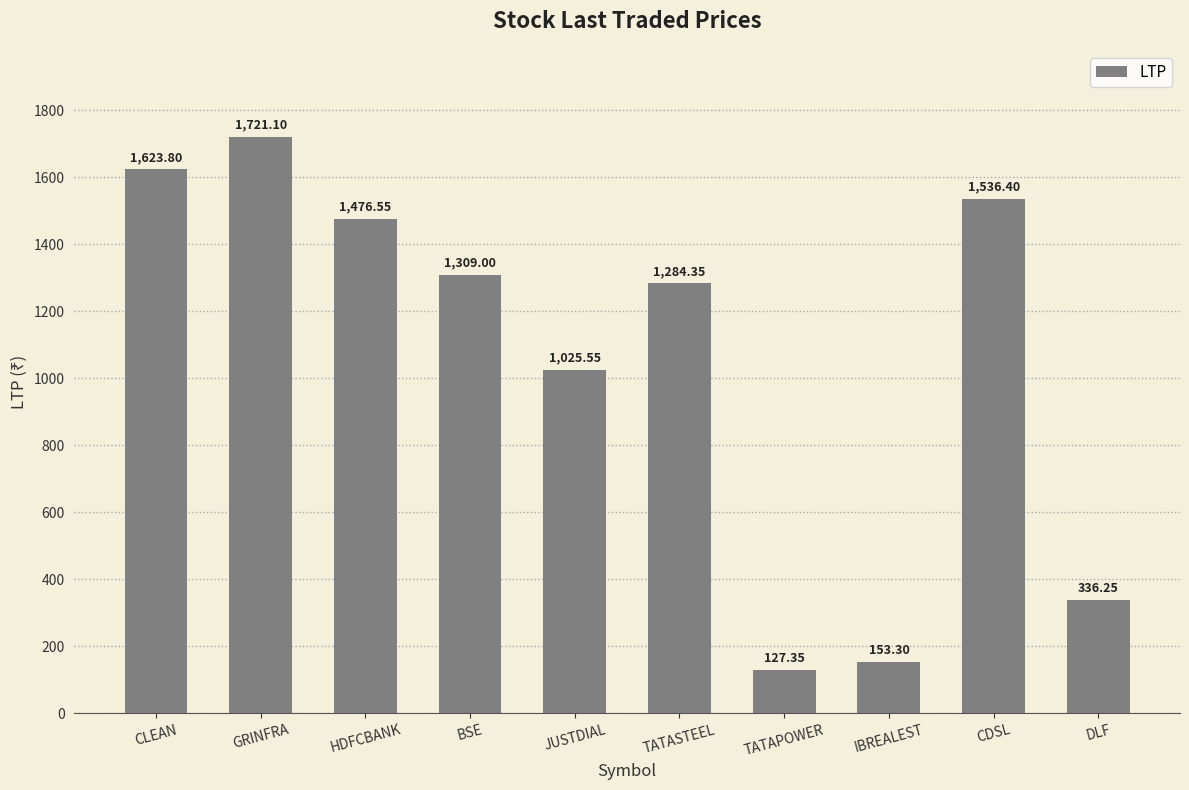

What is the difference between the values at JUSTDIAL and TATASTEEL?

258.8